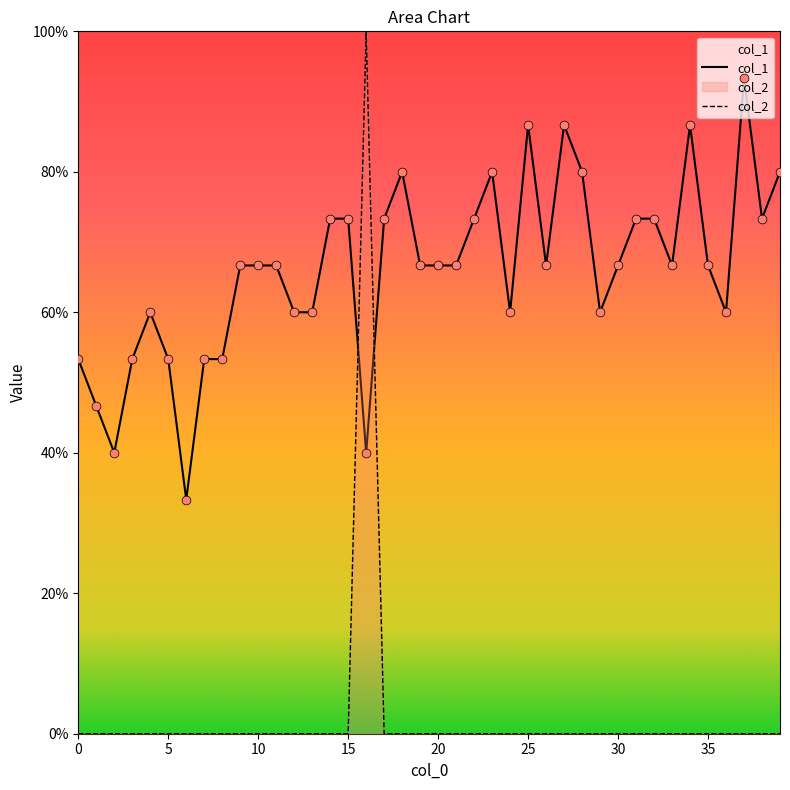

Which series contains the highest Y value?

col_2